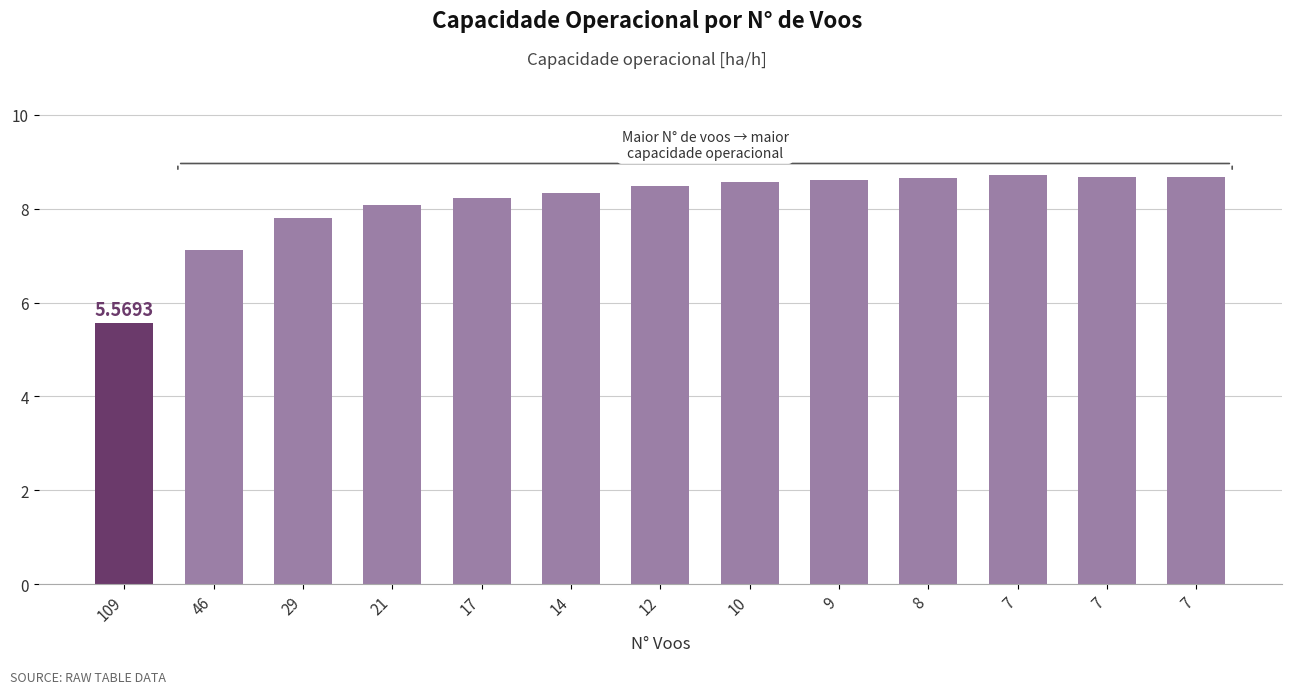

What is the difference between the values at 12 and 46?

1.4